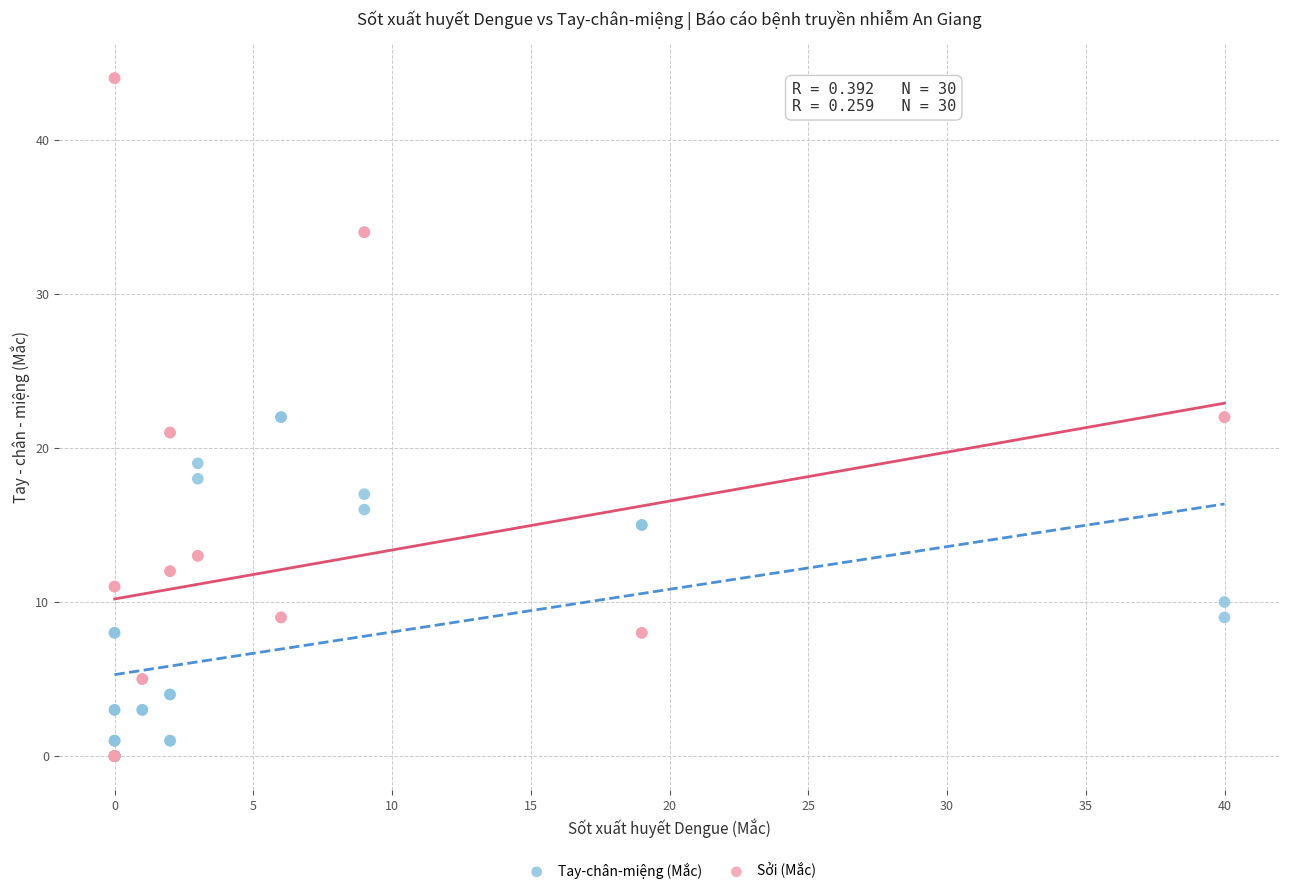

Which series has the largest Y range (max minus min)?

Sởi (Mắc)